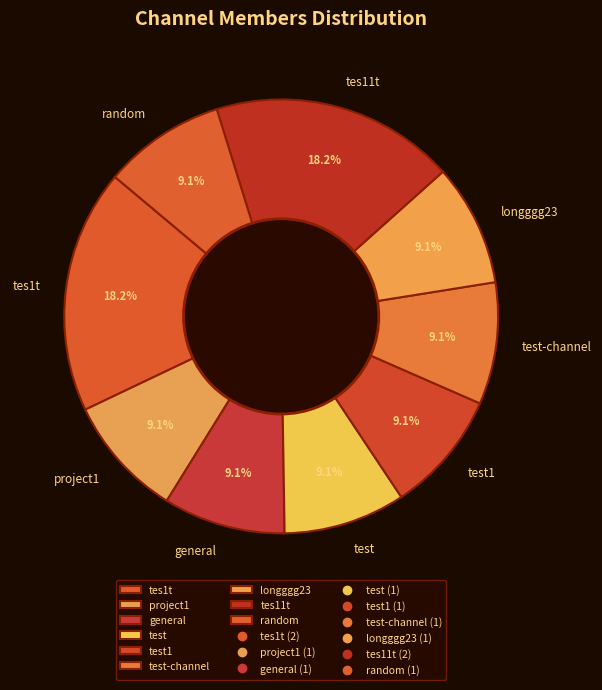

Does tes11t represent more than half of the total?

No